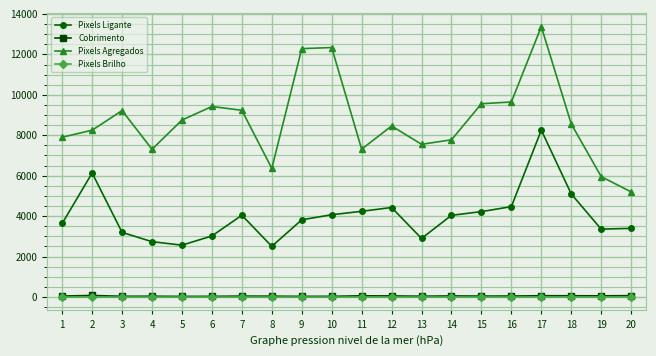

Does the chart have visible grid lines?

Yes